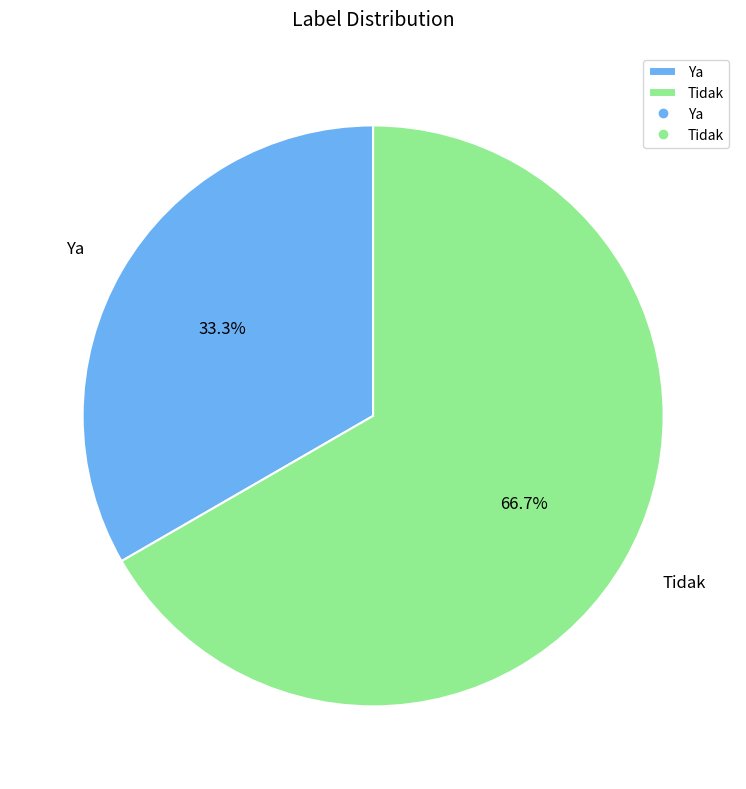

To the nearest percent, what is the difference between the Ya and Tidak slice percentages?

33%